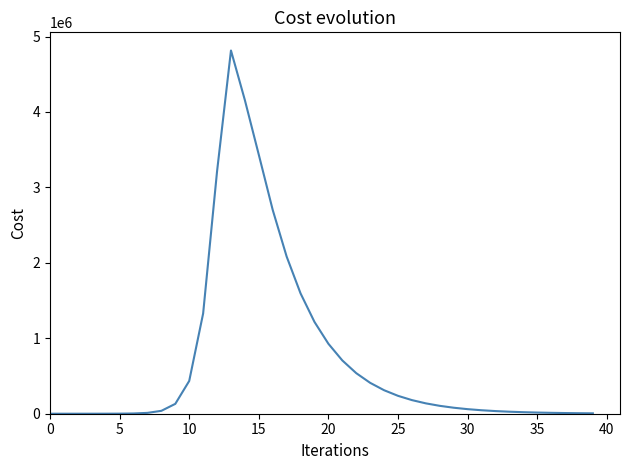

What is the difference between the maximum and minimum values?

4815295.7